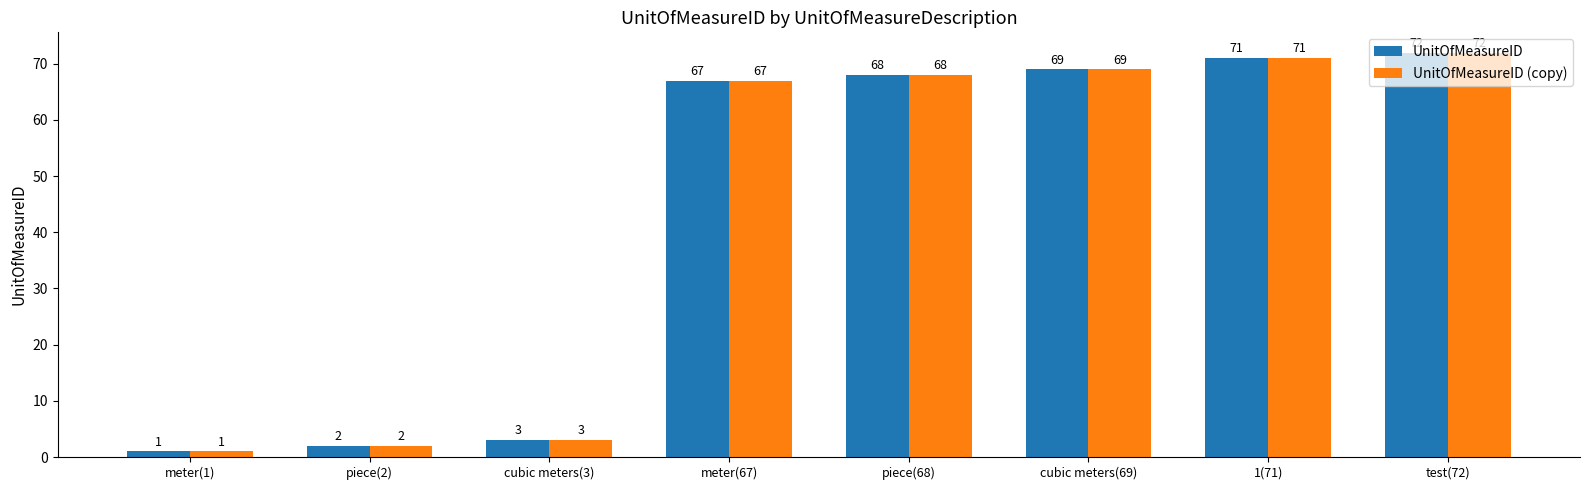

Where is UnitOfMeasureID nearest to the value 36?

meter(67)